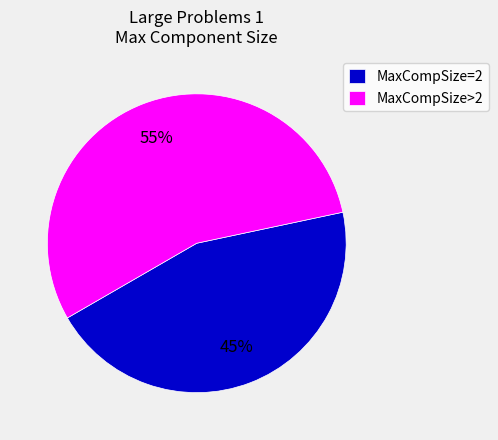

To the nearest percent, what percentage of the pie is MaxCompSize>2?

55%